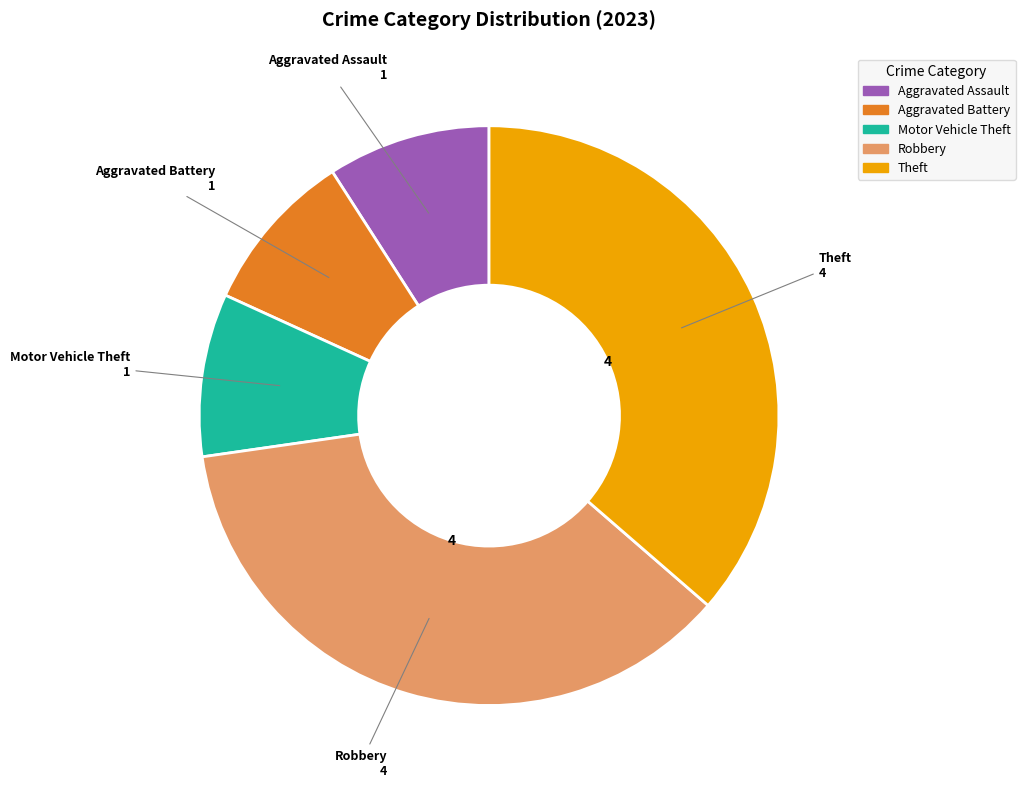

Is there any slice that represents more than half of the pie?

No